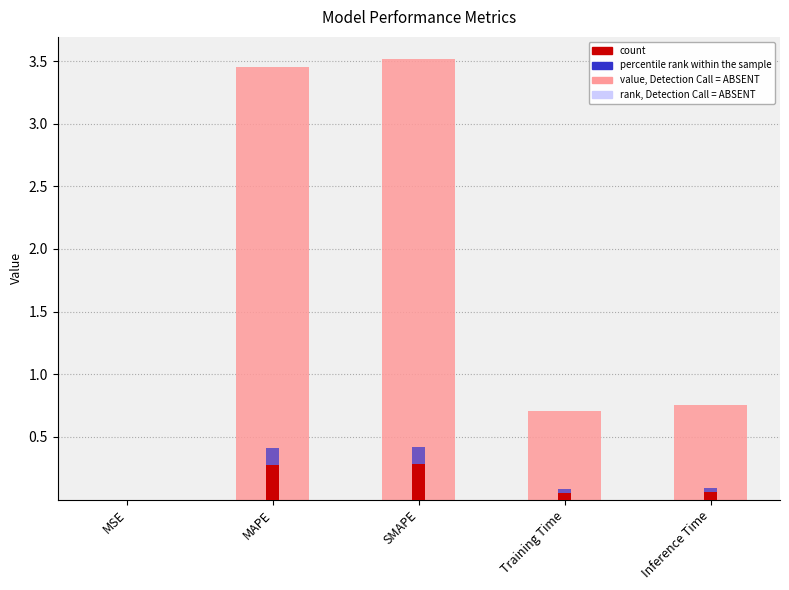

What is the average value?

1.7